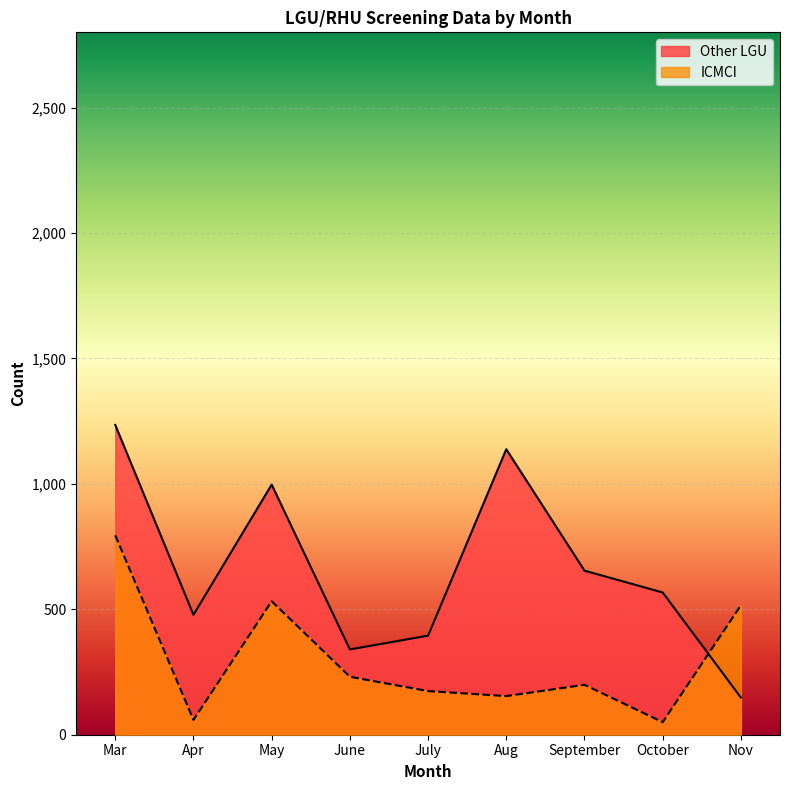

What is the average value of the ICMCI series?

301